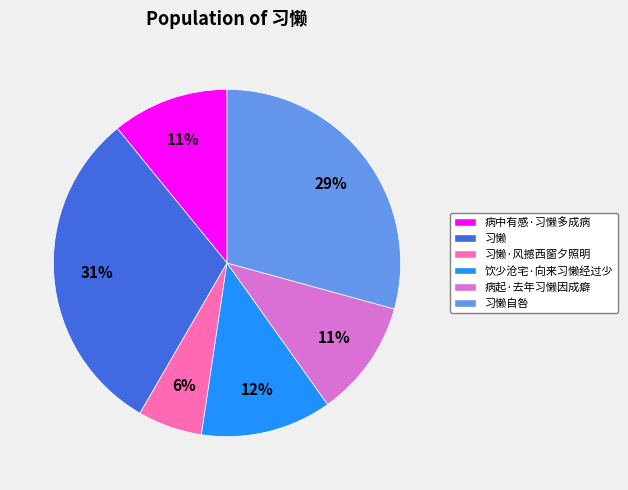

The 习懒·风撼西窗夕照明 slice represents 6% of the pie. True or false?

True